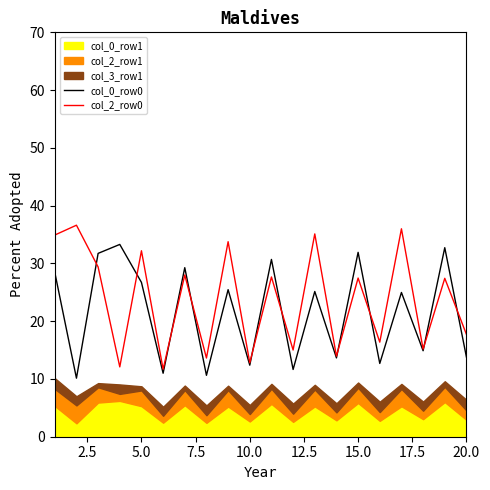

The value of col_2_row0 at 15.0 is 43.3. True or false?

False